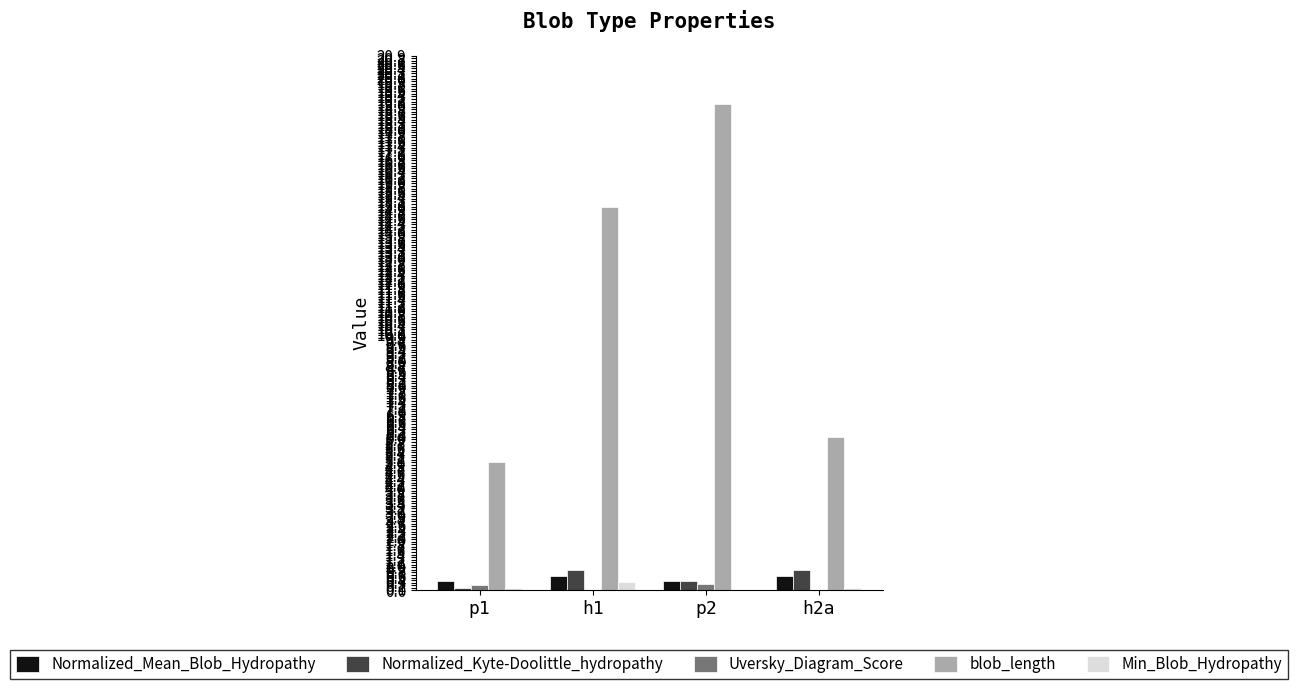

What is the highest value of the blob_length series?

19.0